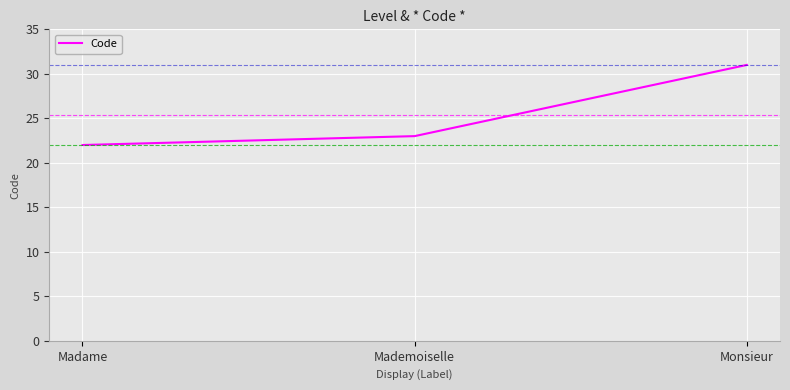

Where is the data nearest to the value 26?

Mademoiselle